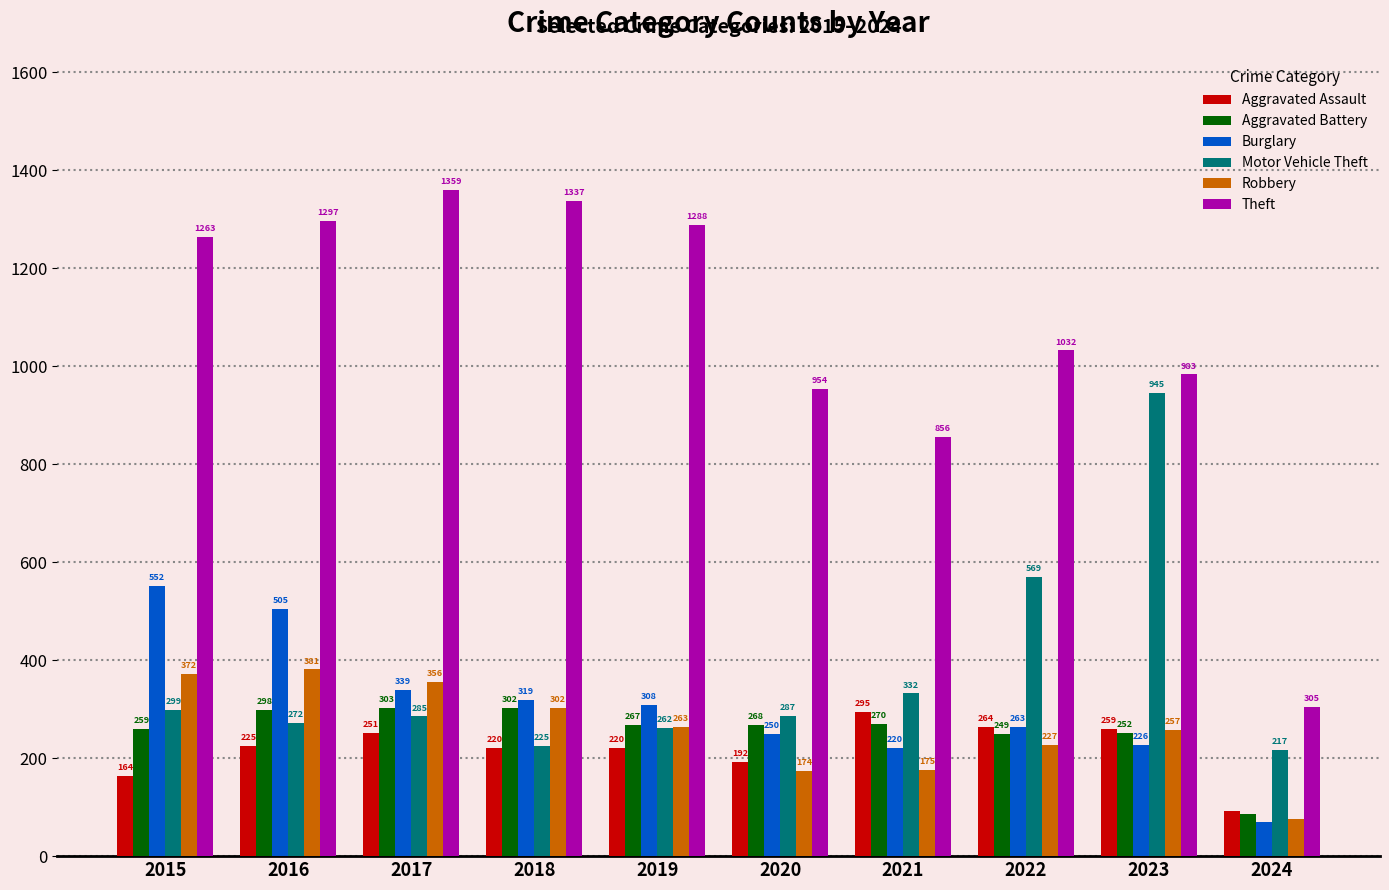

Rank the categories by Theft value from highest to lowest.

2017, 2018, 2016, 2019, 2015, 2022, 2023, 2020, 2021, 2024